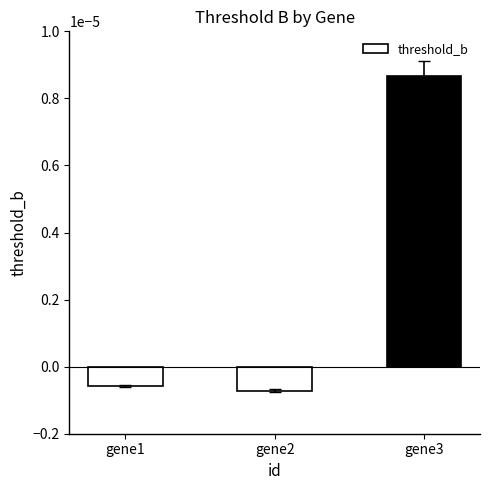

List the labels in order of value, smallest first.

gene2, gene1, gene3